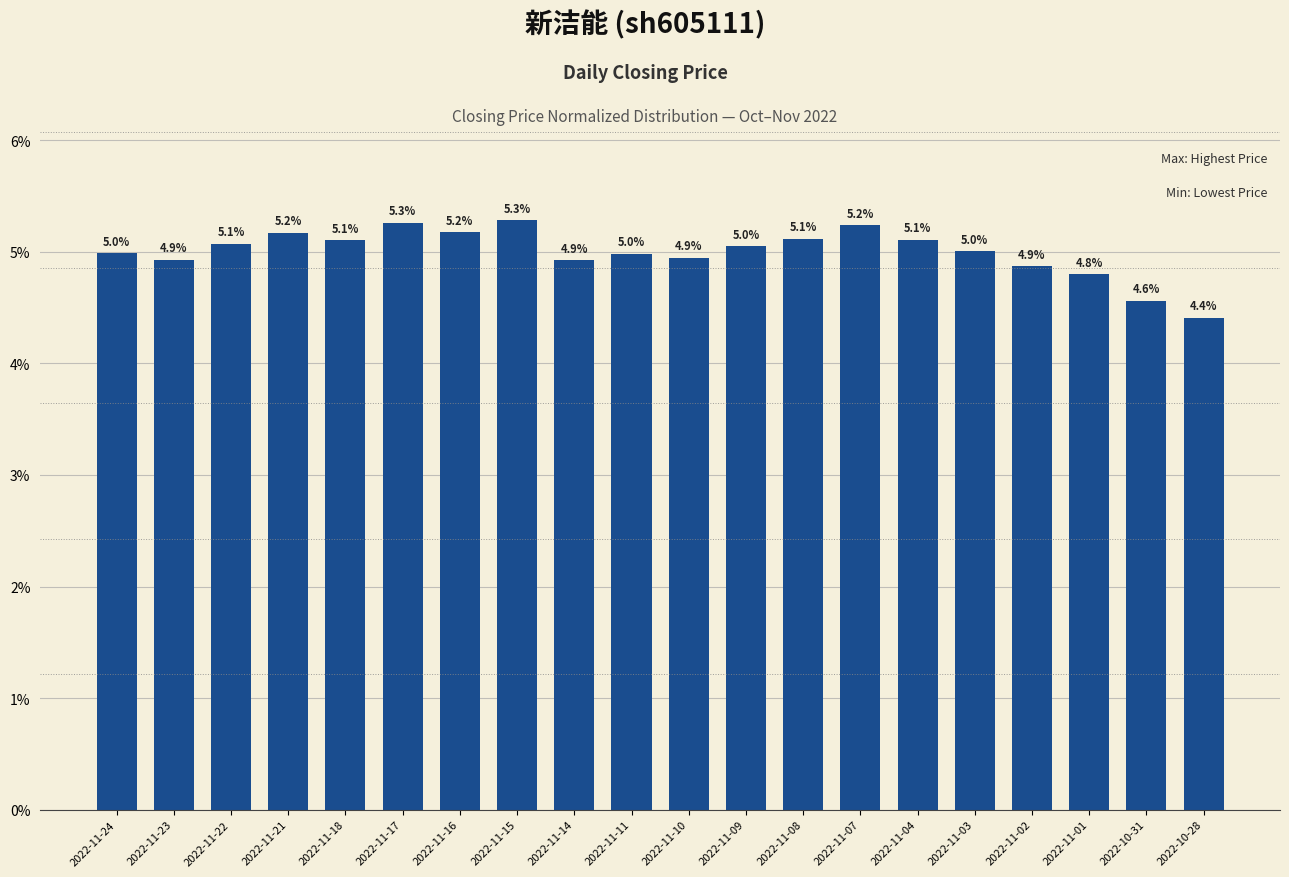

Are the bars horizontal?

No